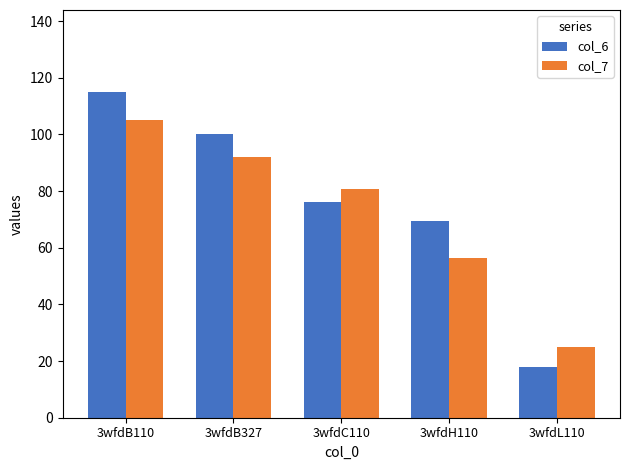

How many values in the col_6 series are below 75?

2